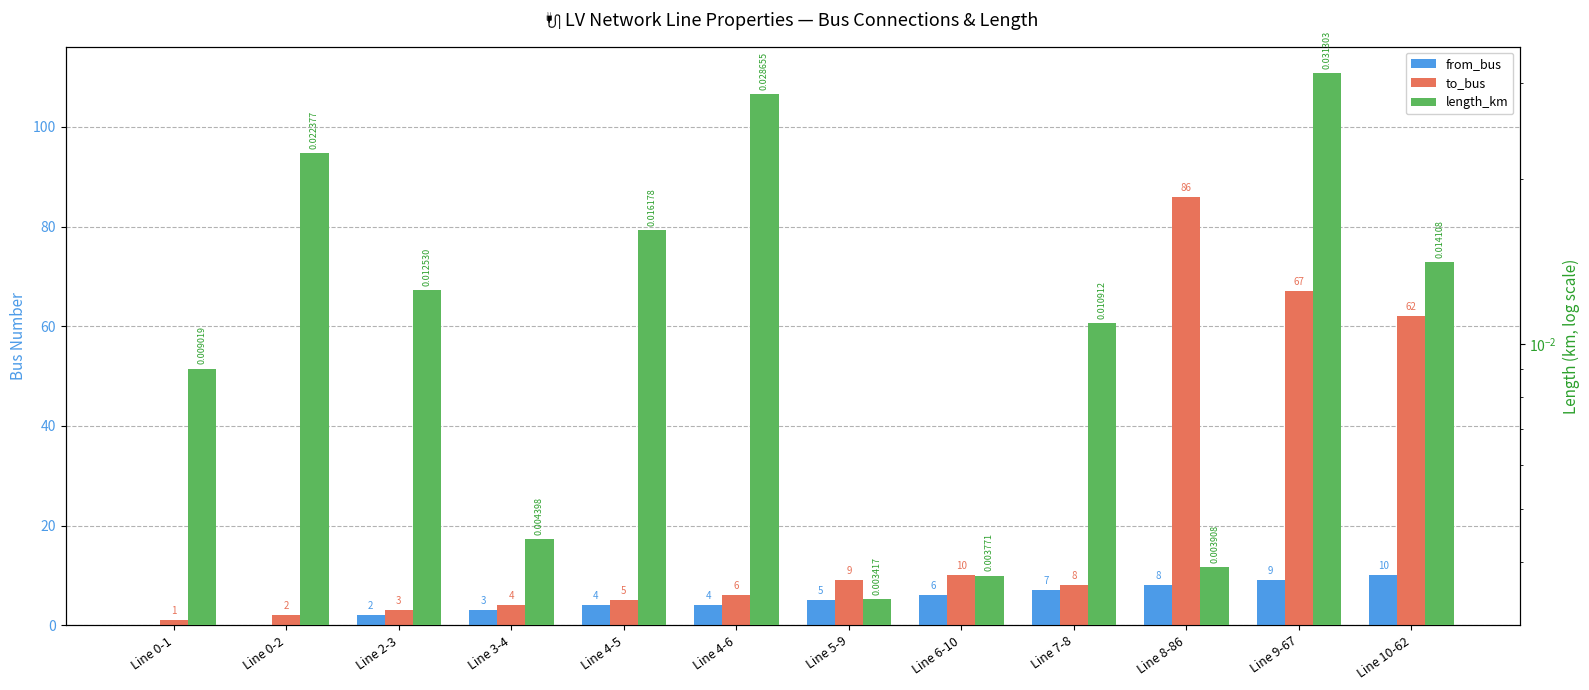

Which has a higher value, Line 9-67 or Line 6-10?

Line 9-67